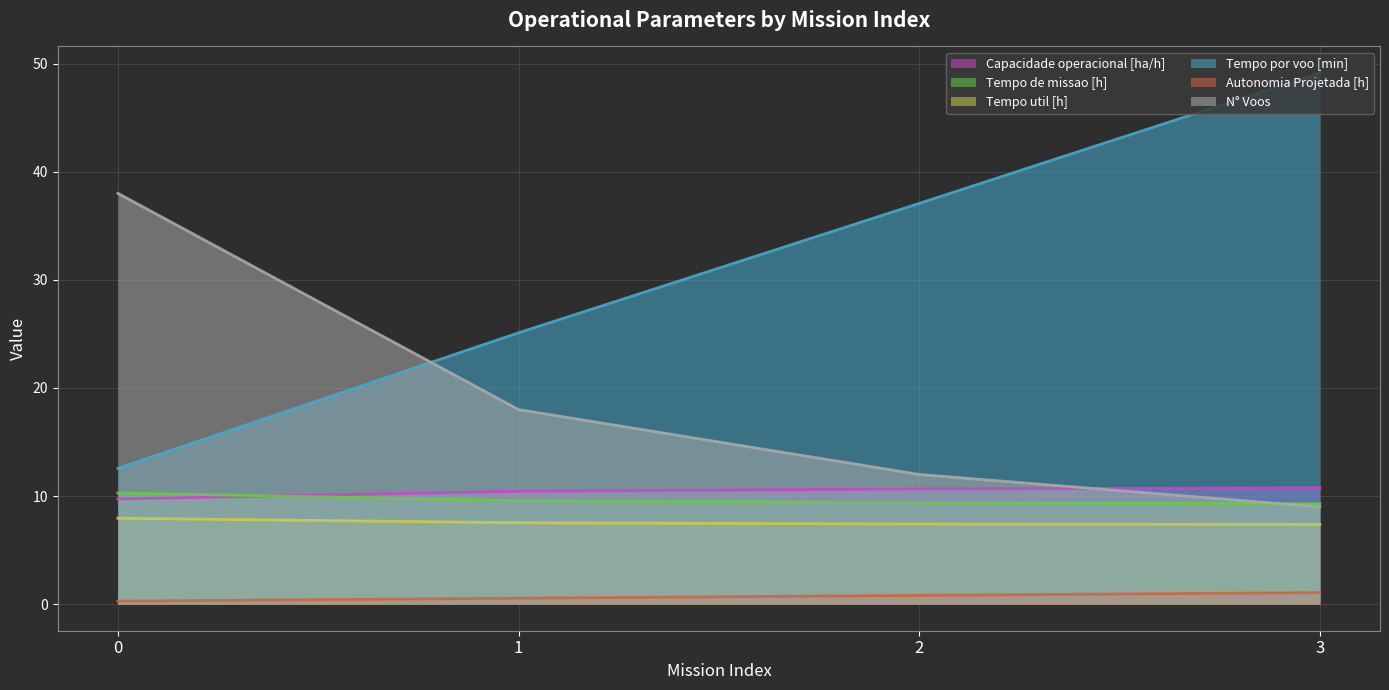

What is the maximum value shown in the chart?

49.1